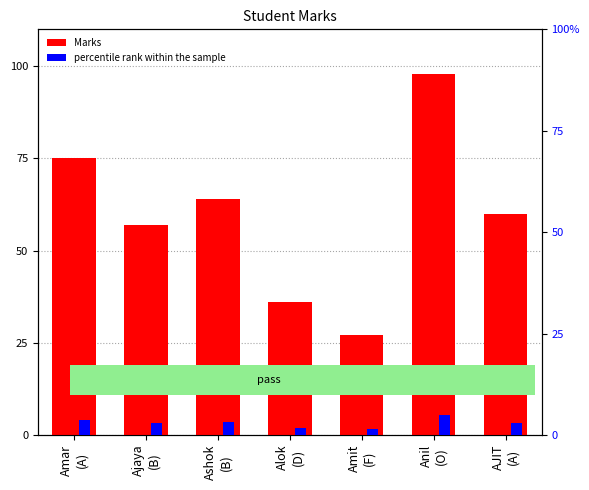

List the labels in order of percentile rank within the sample value, largest first.

Anil
(O), Amar
(A), Ashok
(B), AJIT
(A), Ajaya
(B), Alok
(D), Amit
(F)